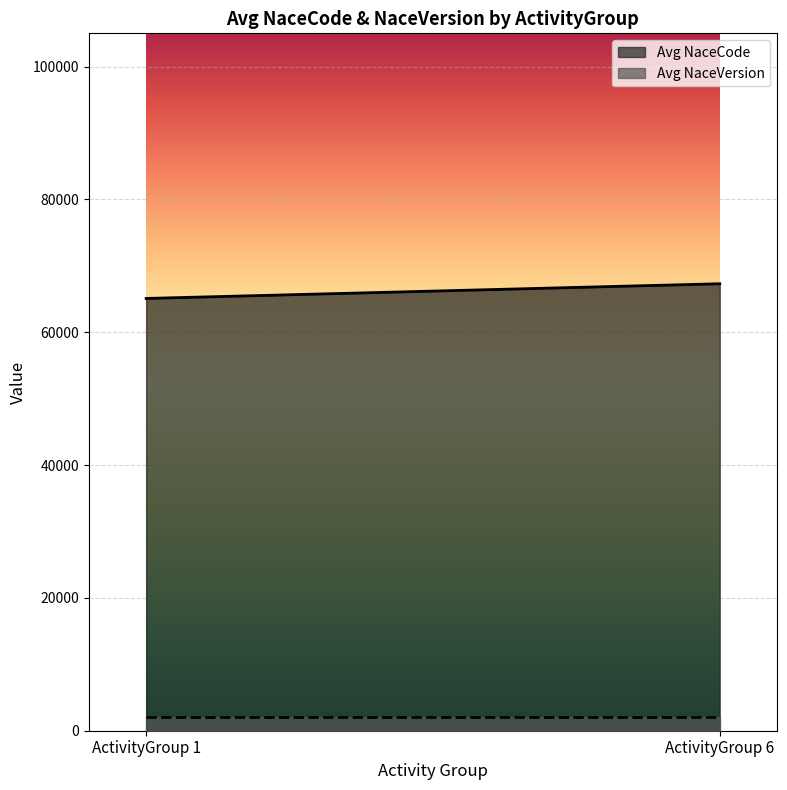

Rank the series by their maximum value, from highest to lowest.

Avg NaceCode, Avg NaceVersion